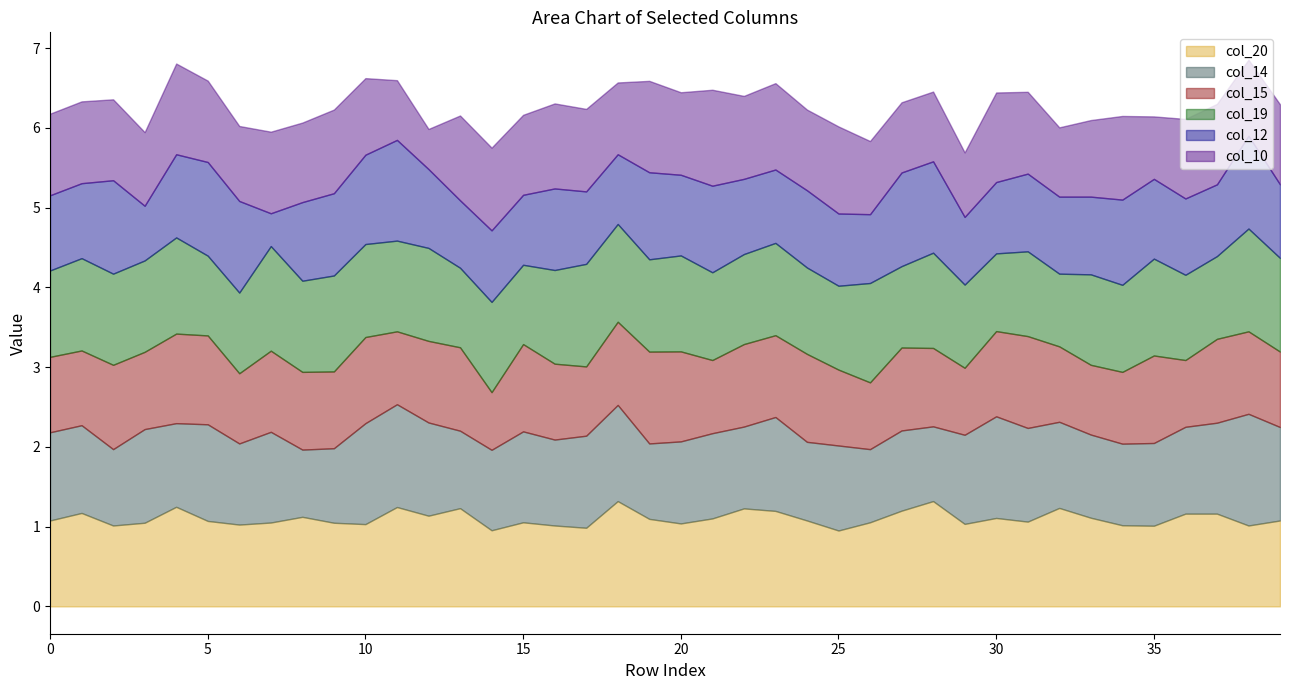

The col_12 series shows 1.5 at 39. True or false?

False